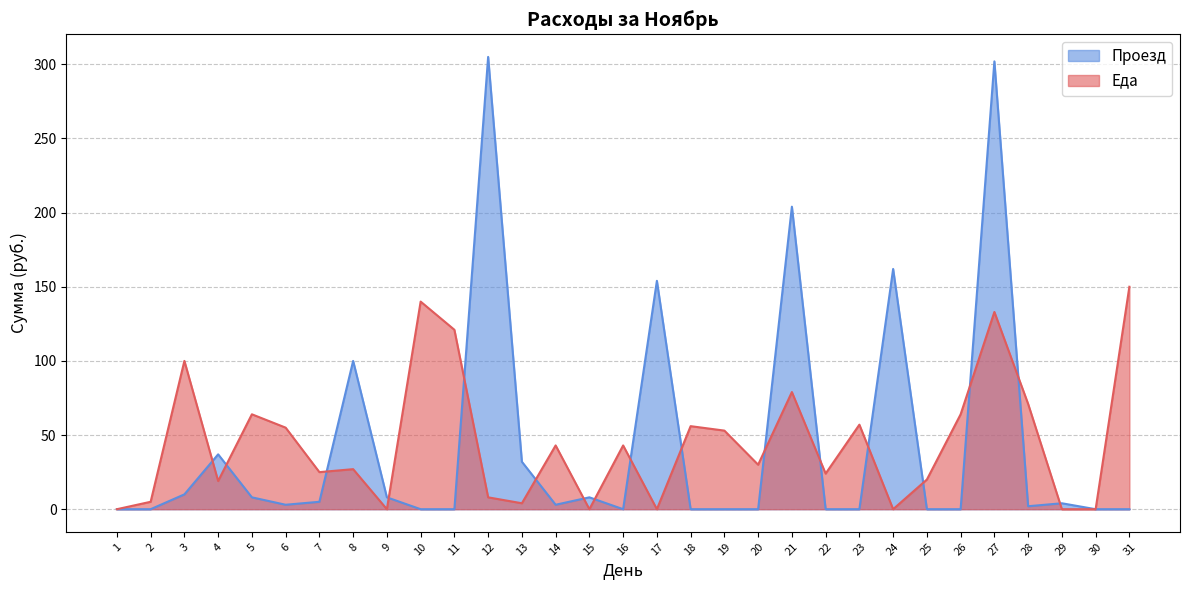

What is the sum of the Еда values at 27 and 28?

204